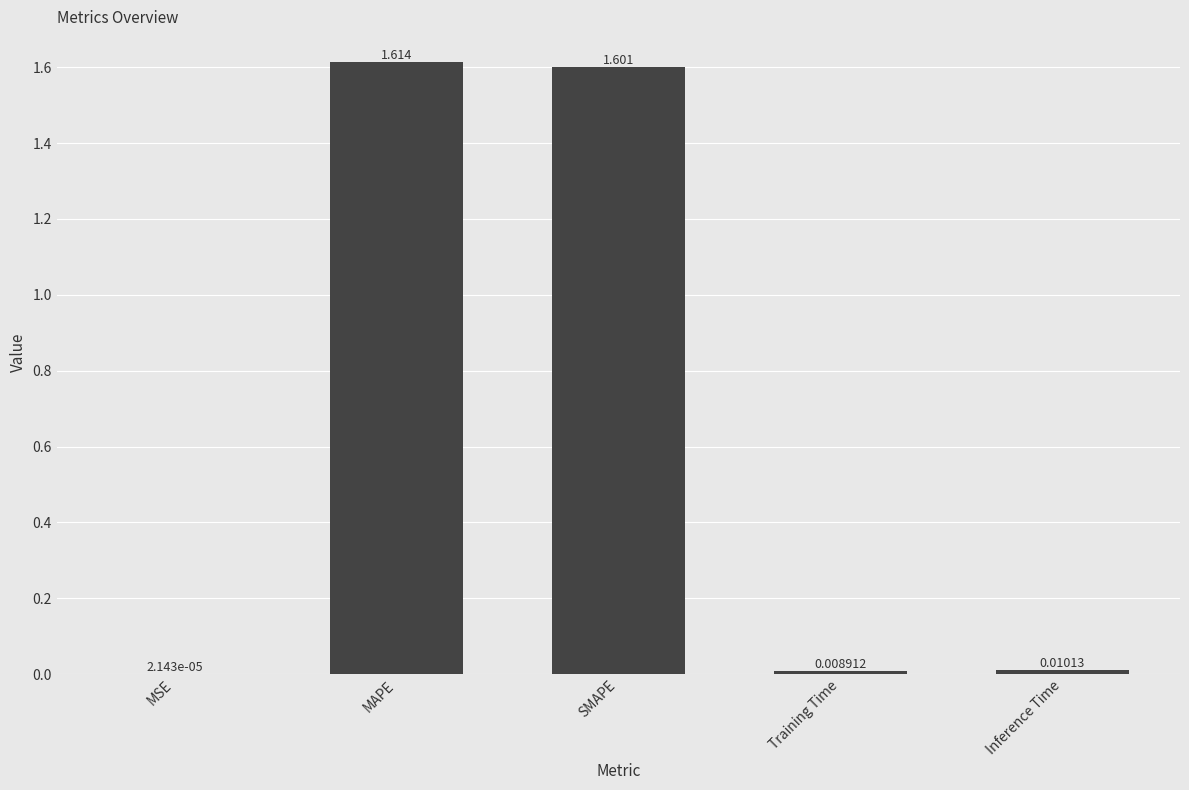

What is the sum of all values?

3.2